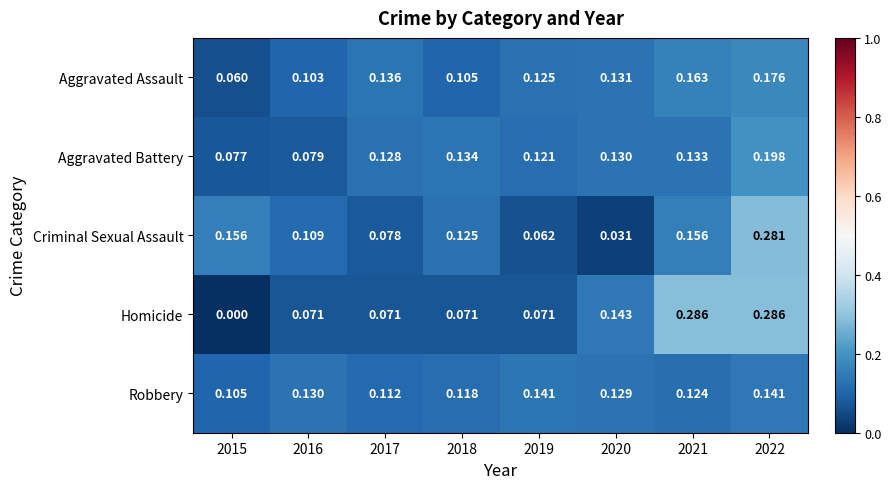

At which category is the sum across all series the highest?

2022